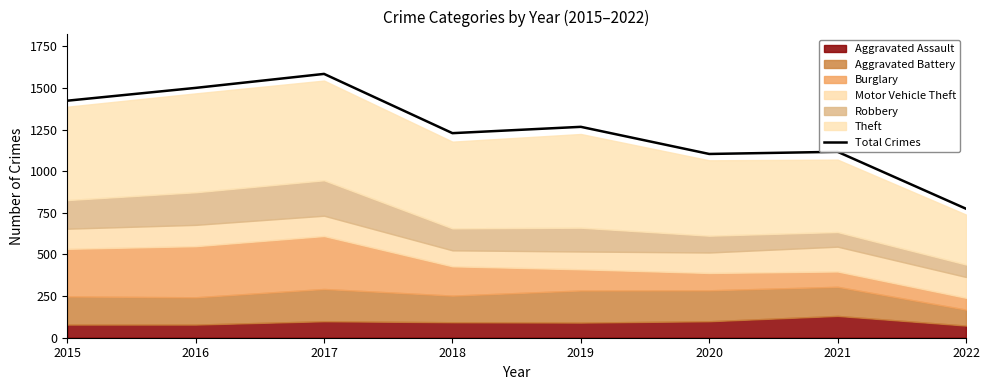

List the labels in order of value, largest first.

2017, 2016, 2015, 2019, 2018, 2021, 2020, 2022